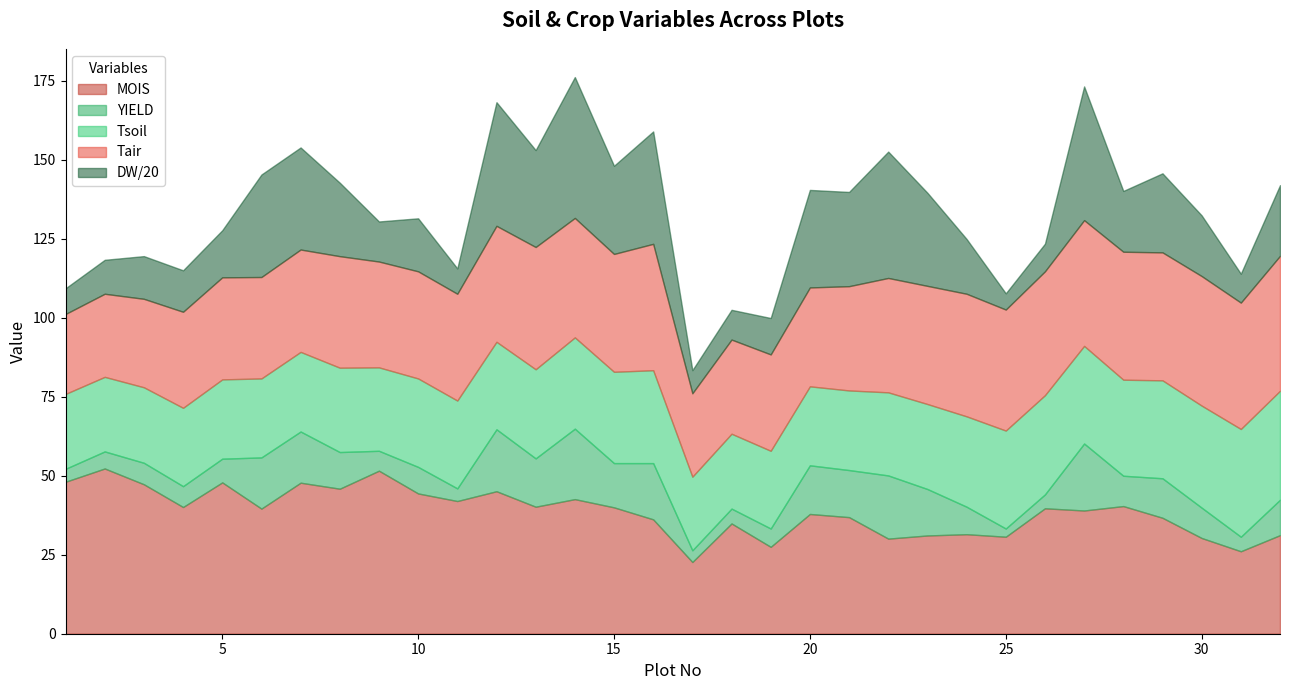

Is it true that DW equals 82.8 at 9?

False